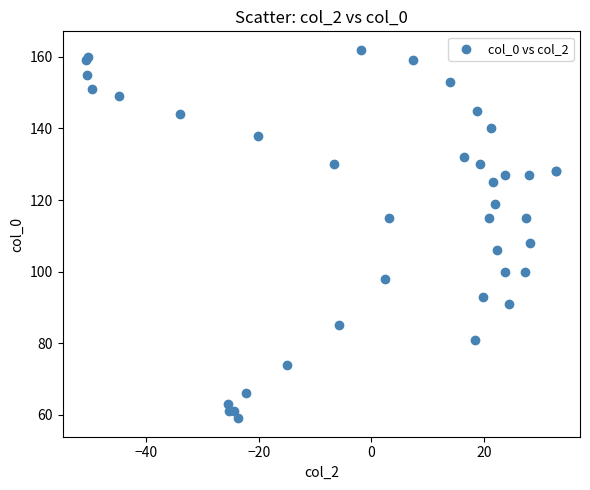

What Y value in the scatter plot is closest to 110?

108